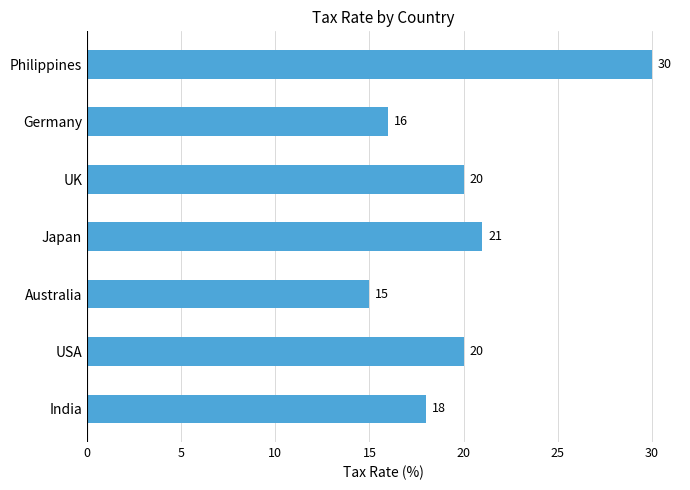

What is the smallest value displayed?

15